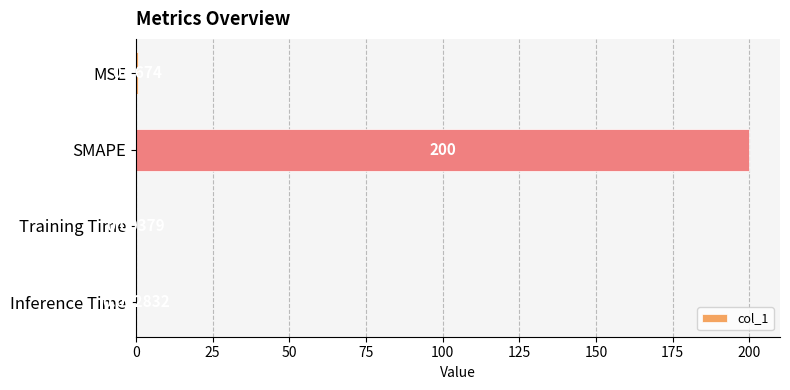

What is the sum of the values at Inference Time and SMAPE?

200.0